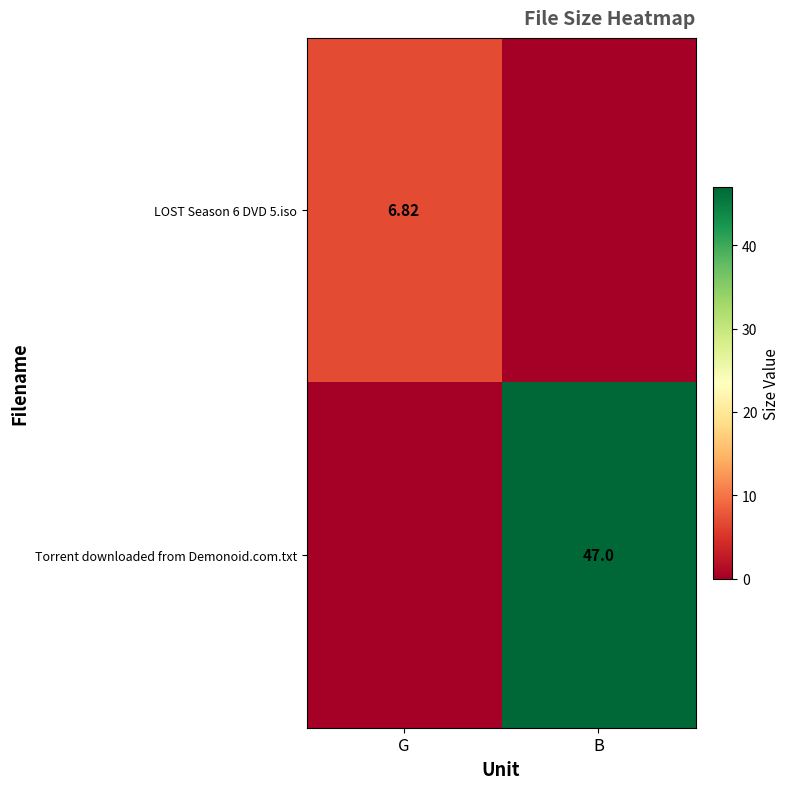

What is the difference between the LOST Season 6 DVD 5.iso values at B and G?

6.8